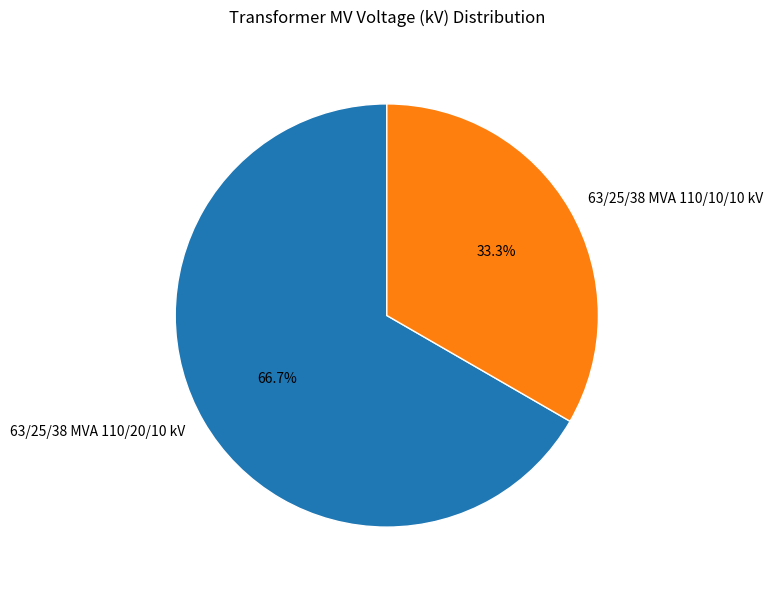

True or false: 63/25/38 MVA 110/20/10 kV accounts for 67% of the total.

True